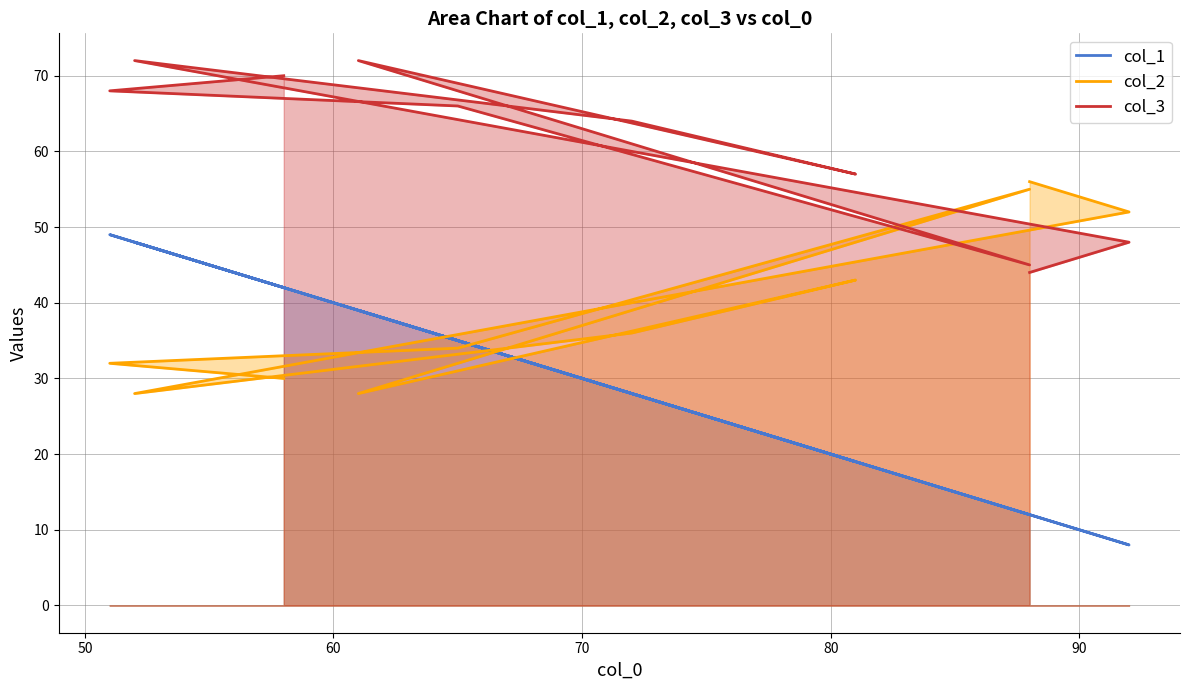

List the series in order of their peak value, highest first.

col_3, col_2, col_1